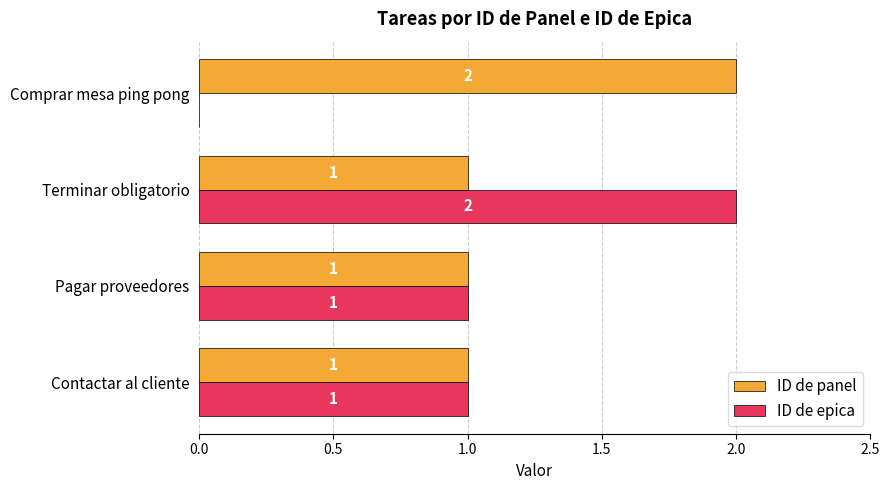

Which series has the largest total across all categories?

ID de panel